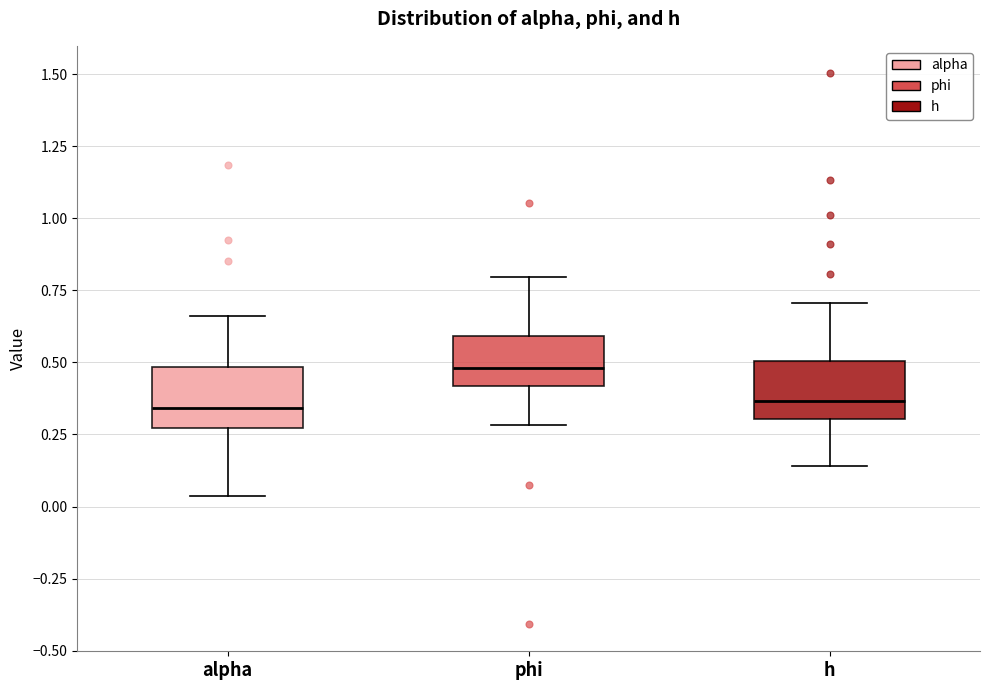

Reading left to right, transcribe this box plot: for each box, give where its median line is, the range the box spans, and where its two whiskers end, as read against the y-axis. The values are not printed on the chart, so give them approximately, as read against the axis.

alpha: median 0.35, box 0.25 to 0.50, whiskers 0.05 to 0.65
phi: median 0.50, box 0.40 to 0.60, whiskers 0.30 to 0.80
h: median 0.35, box 0.30 to 0.50, whiskers 0.15 to 0.70